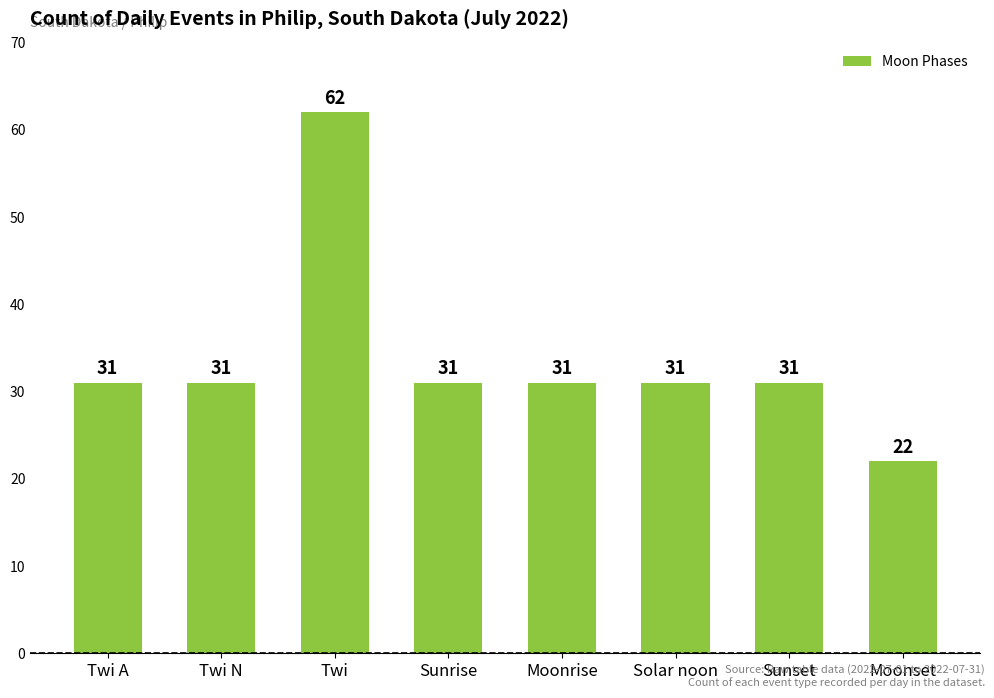

Reading left to right, extract all data points from this chart.

Twi A=31	Twi N=31	Twi=62	Sunrise=31	Moonrise=31	Solar noon=31	Sunset=31	Moonset=22